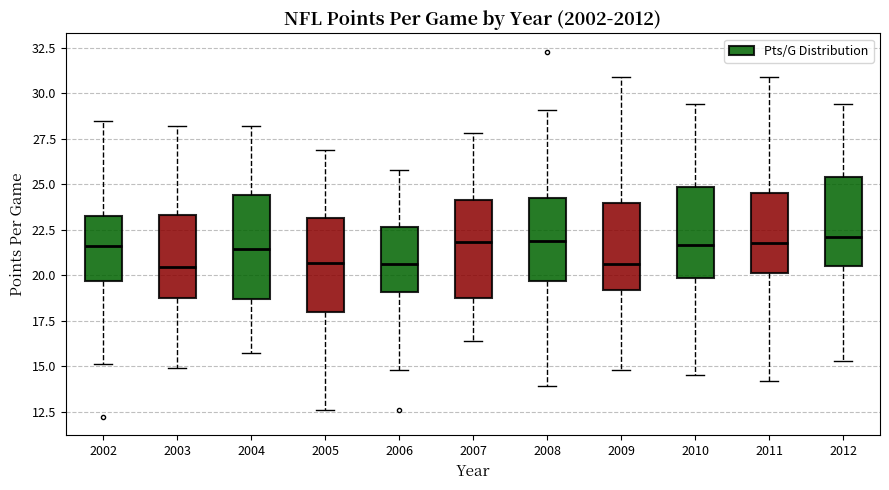

Reading left to right, transcribe this box plot: for each box, give where its median line is, the range the box spans, and where its two whiskers end, as read against the y-axis. The values are not printed on the chart, so give them approximately, as read against the axis.

2002: median 21.5, box 19.5 to 23.5, whiskers 15.0 to 28.5
2003: median 20.5, box 19.0 to 23.5, whiskers 15.0 to 28.0
2004: median 21.5, box 18.5 to 24.5, whiskers 15.5 to 28.0
2005: median 20.5, box 18.0 to 23.0, whiskers 12.5 to 27.0
2006: median 20.5, box 19.0 to 22.5, whiskers 15.0 to 26.0
2007: median 22.0, box 19.0 to 24.0, whiskers 16.5 to 28.0
2008: median 22.0, box 19.5 to 24.5, whiskers 14.0 to 29.0
2009: median 20.5, box 19.0 to 24.0, whiskers 15.0 to 31.0
2010: median 21.5, box 20.0 to 25.0, whiskers 14.5 to 29.5
2011: median 22.0, box 20.0 to 24.5, whiskers 14.0 to 31.0
2012: median 22.0, box 20.5 to 25.5, whiskers 15.5 to 29.5